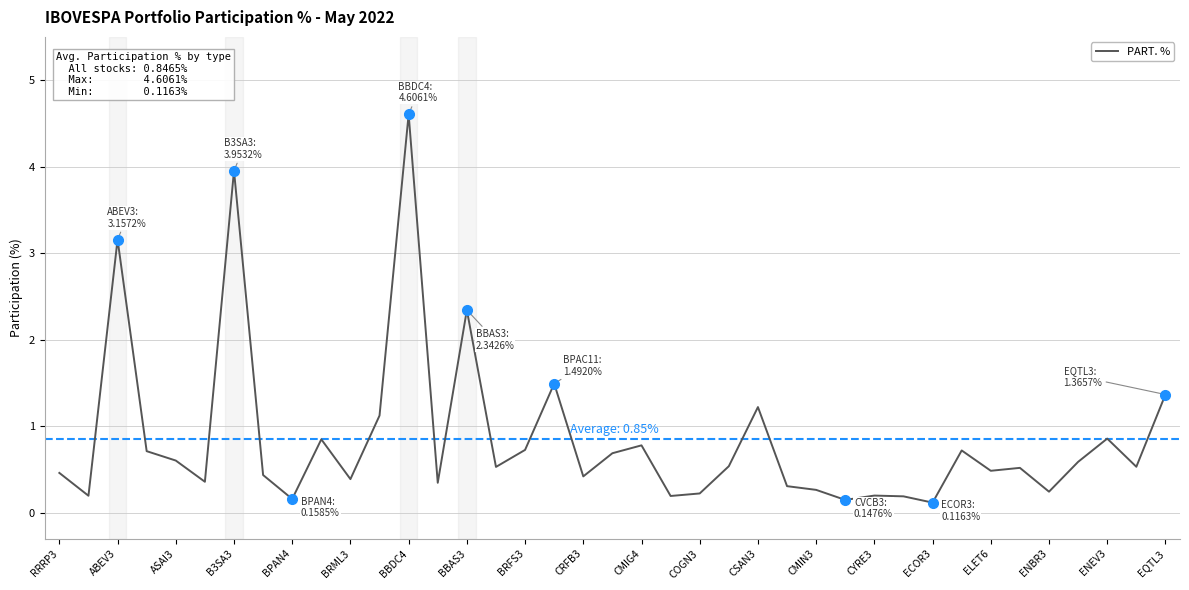

What is the maximum value shown in the chart?

4.6